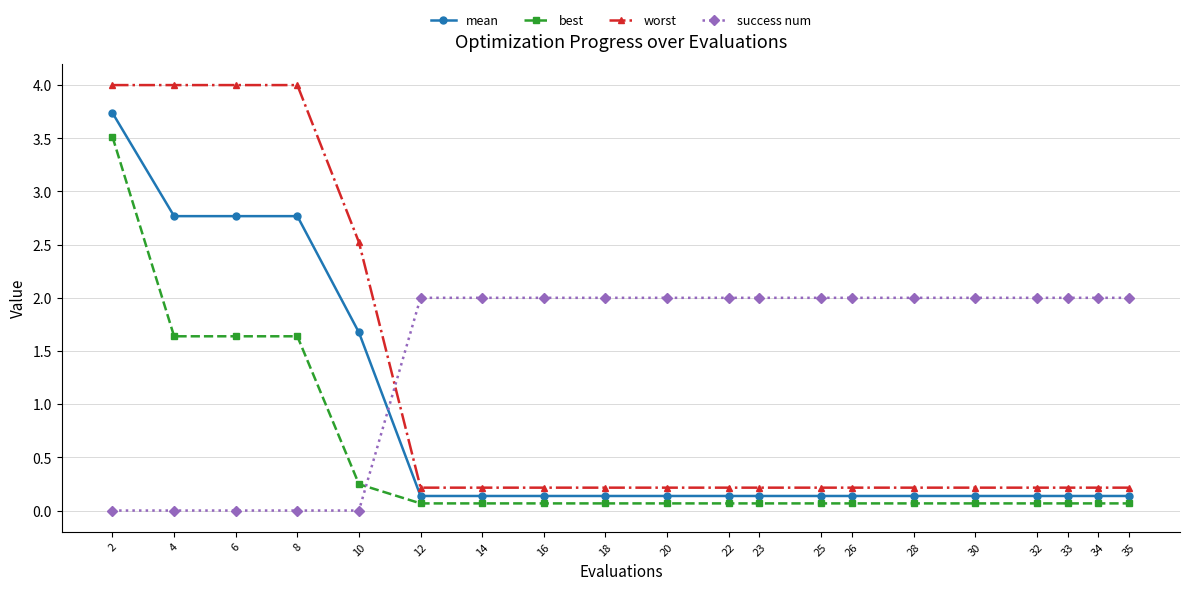

What are all the series names shown in the legend?

mean, best, worst, success num